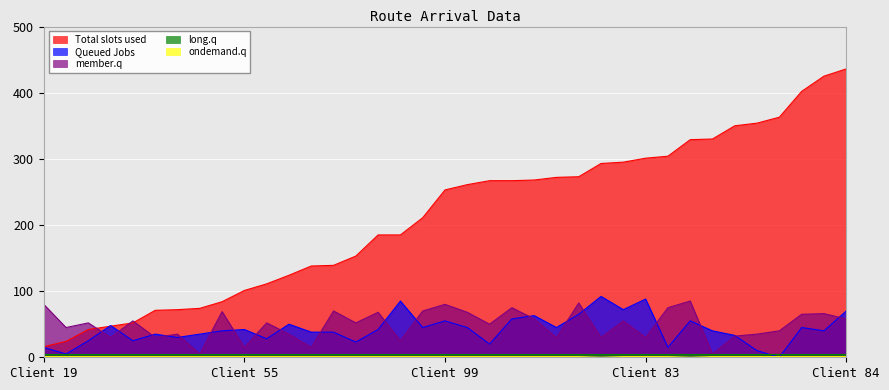

What is the difference between the second highest and second lowest values in the ondemand.q series?

1